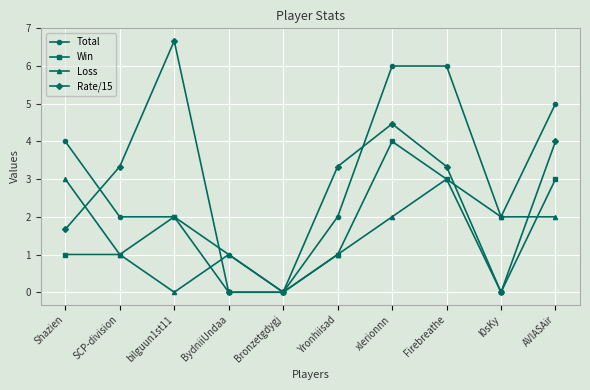

Does the chart have visible grid lines?

Yes